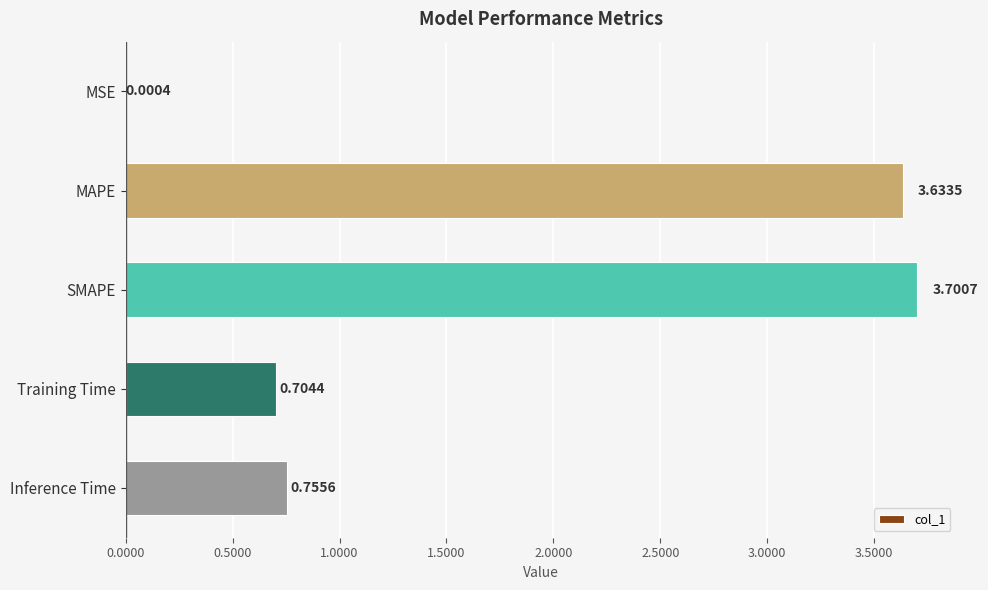

Are the bars horizontal?

Yes